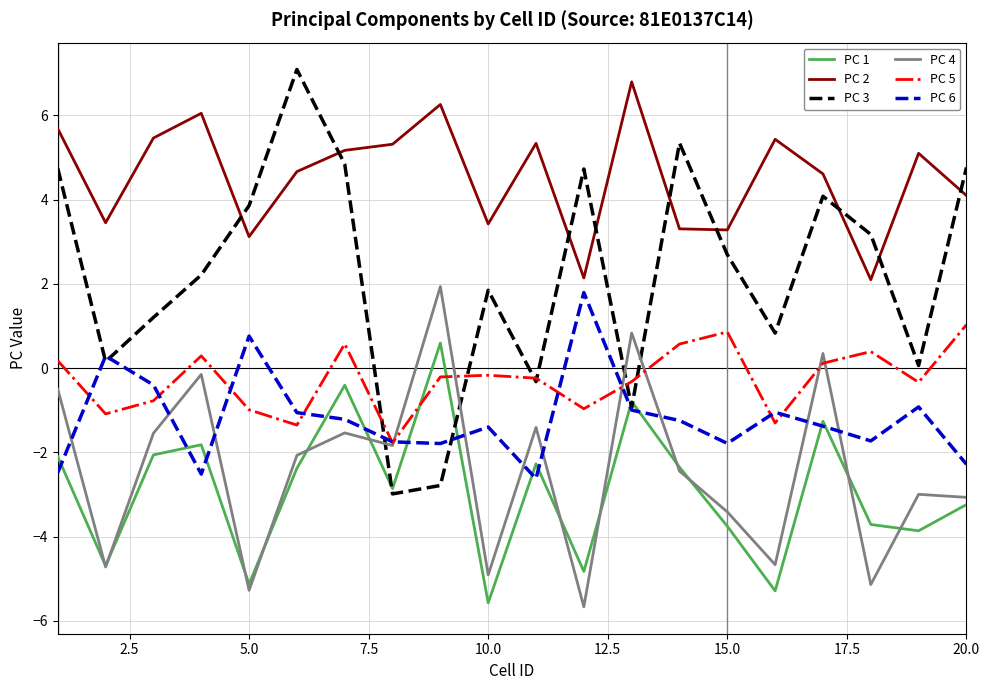

In PC 5, how many points are higher than both neighbors (excluding endpoints)?

5